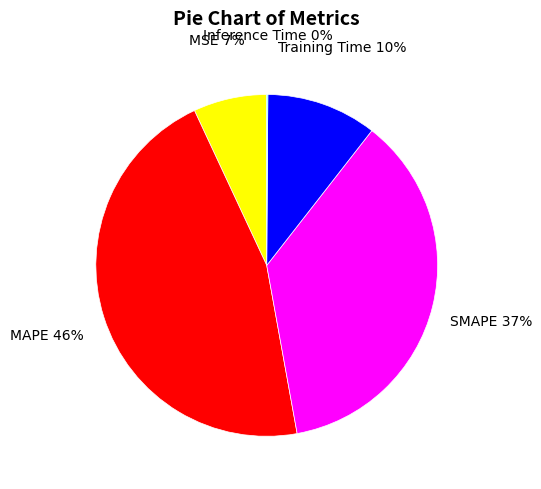

To the nearest percent, what is the average slice percentage?

20%